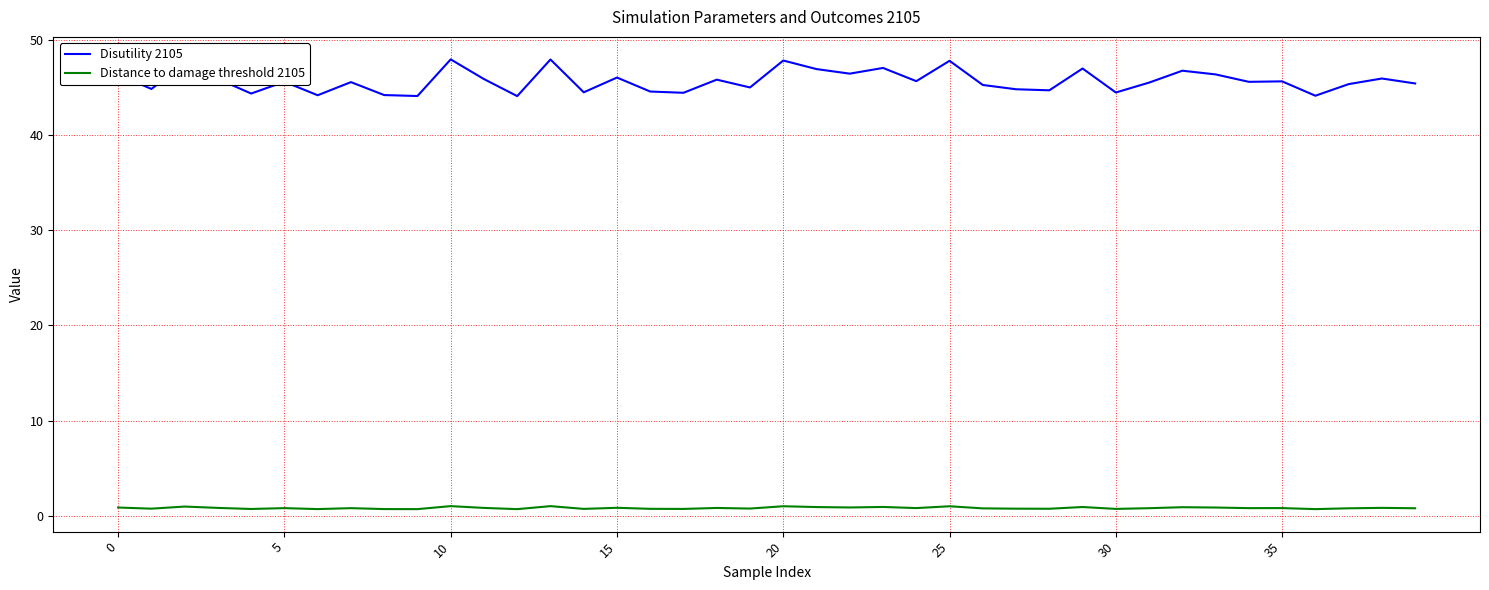

Which series has the widest spread of values?

Disutility 2105